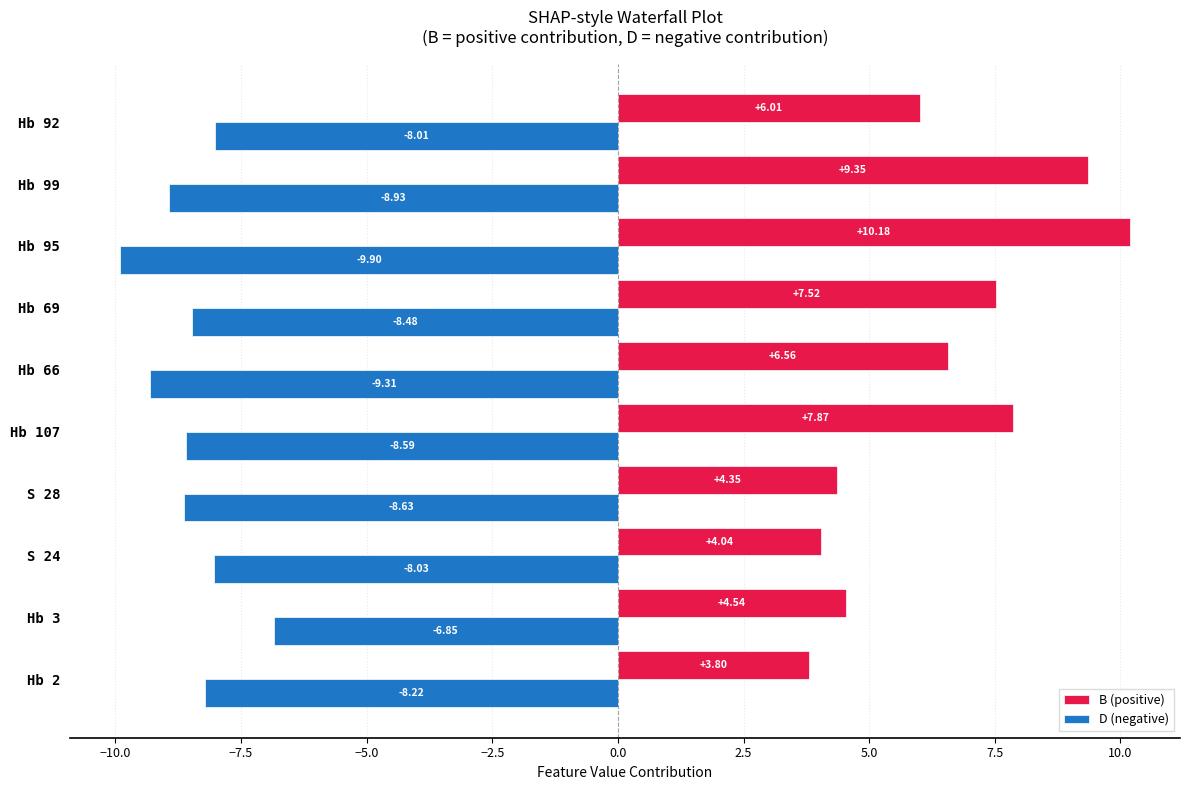

At which category is the sum across all series the highest?

Hb 99